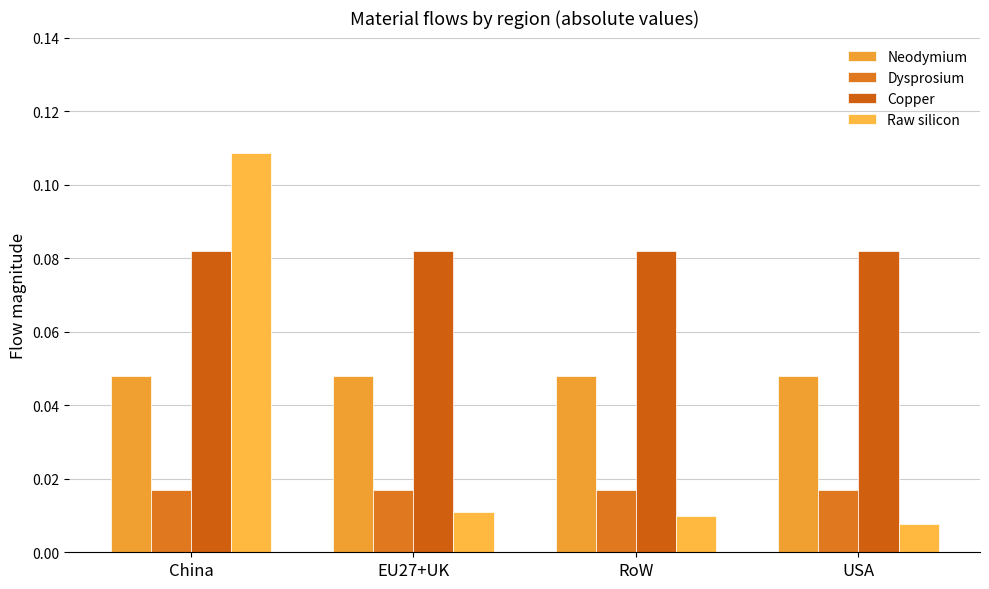

Between China and RoW, which series saw the biggest shift?

Raw silicon